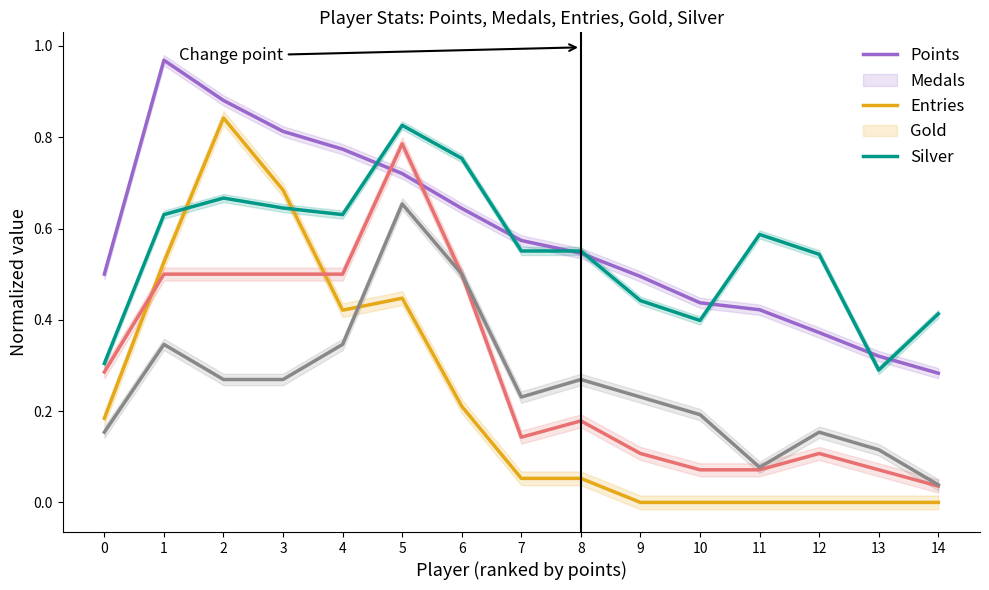

Reading left to right, transcribe all the data shown in this chart.

Points: 0.5	1.0	0.9	0.8	0.8	0.7	0.6	0.6	0.5	0.5	0.4	0.4	0.4	0.3	0.3
Medals: 0.2	0.5	0.8	0.7	0.4	0.4	0.2	0.1	0.1	0.0	0.0	0.0	0.0	0.0	0.0
Entries: 0.3	0.6	0.7	0.6	0.6	0.8	0.8	0.6	0.6	0.4	0.4	0.6	0.5	0.3	0.4
Gold: 0.3	0.5	0.5	0.5	0.5	0.8	0.5	0.1	0.2	0.1	0.1	0.1	0.1	0.1	0.0
Silver: 0.2	0.3	0.3	0.3	0.3	0.7	0.5	0.2	0.3	0.2	0.2	0.1	0.2	0.1	0.0